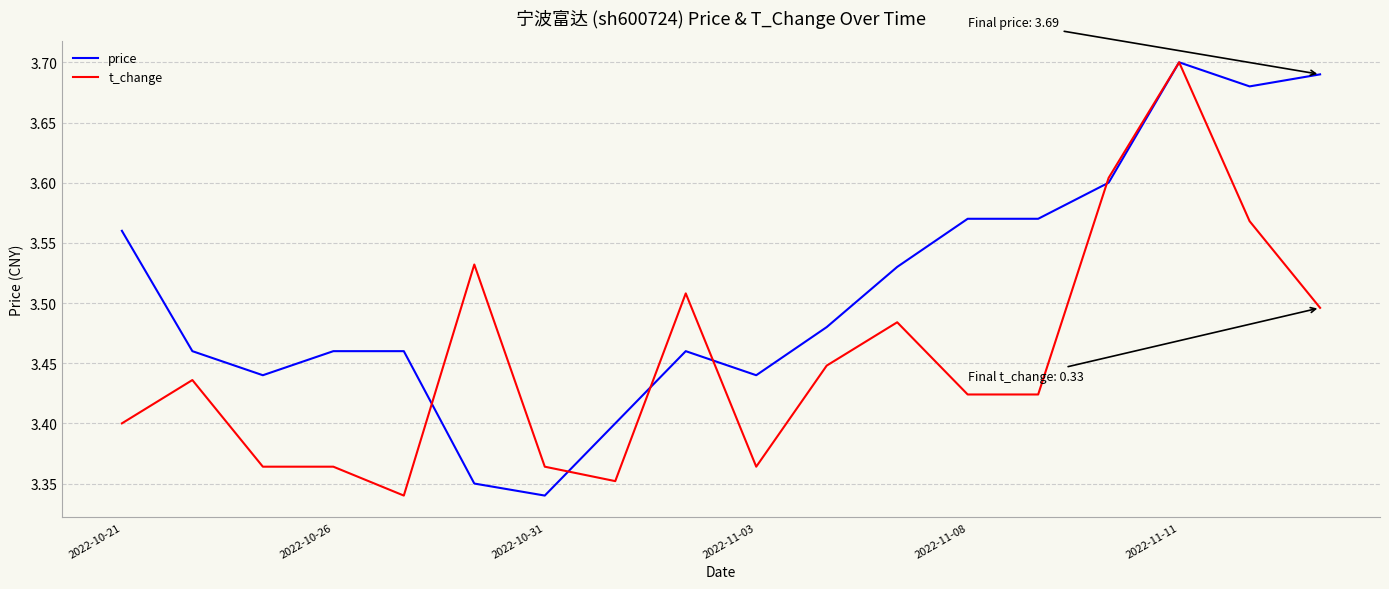

Which series has the largest total across all categories?

price